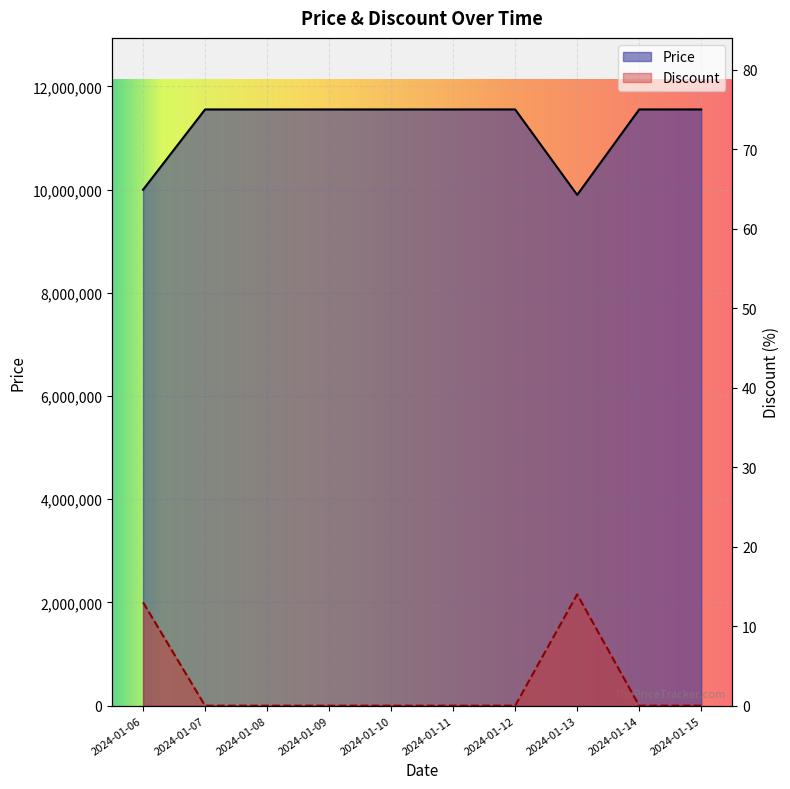

Count the number of categories in the chart.

10